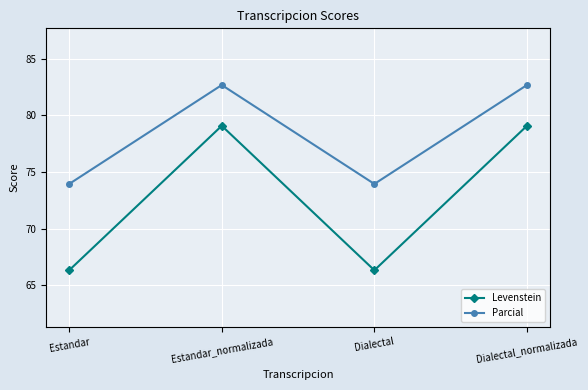

What is the maximum value for Parcial?

82.7